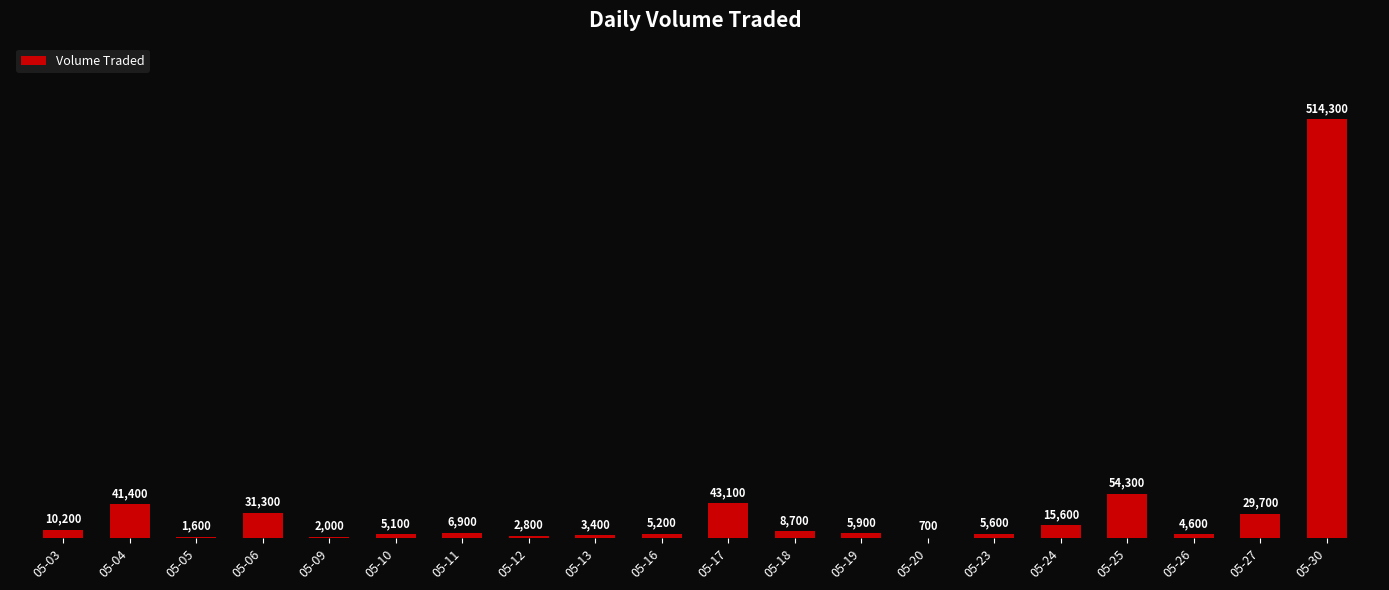

Which category has the highest value across all series?

05-30